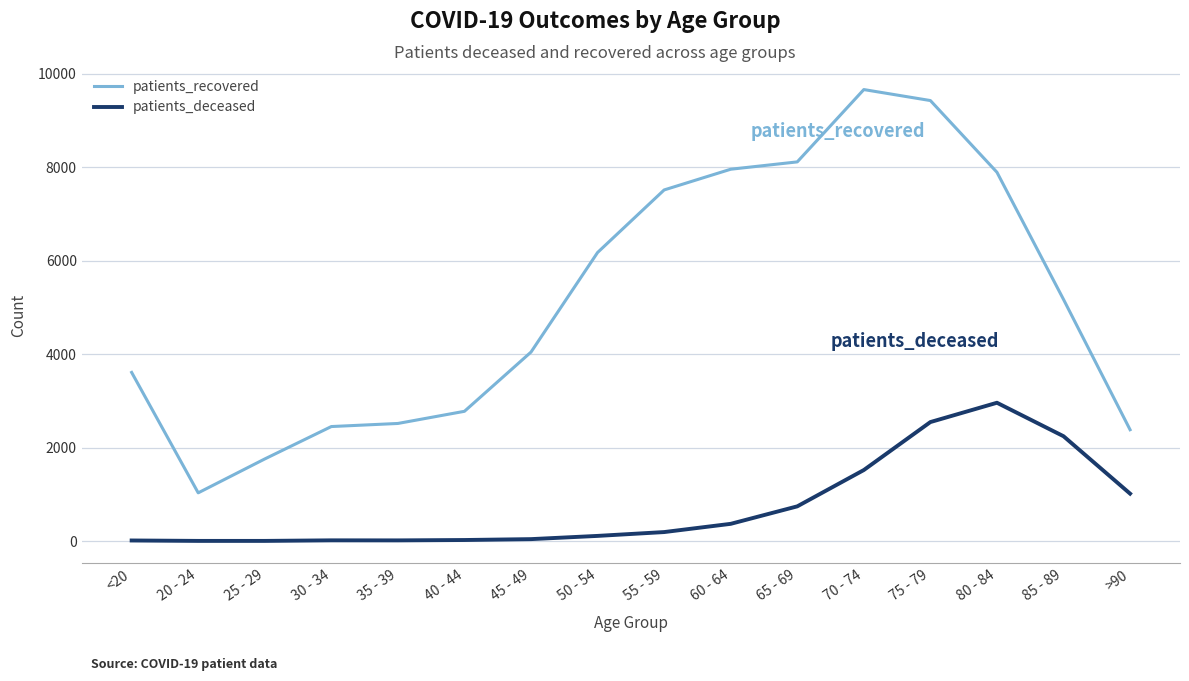

What are all the series names shown in the legend?

patients_recovered, patients_deceased